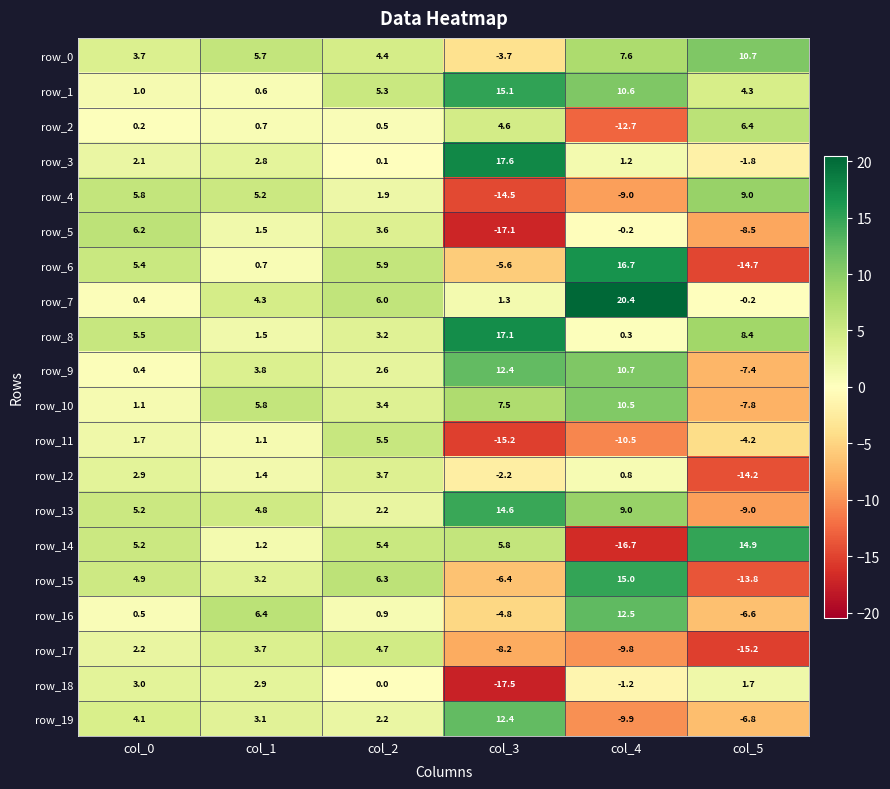

The row_9 series shows 4.0 at col_4. True or false?

False